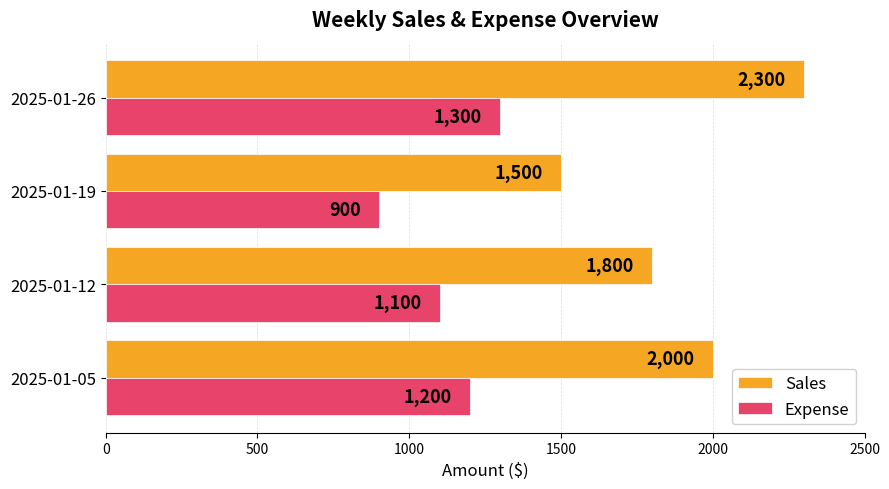

What is the difference between the second highest and second lowest values in the Expense series?

100